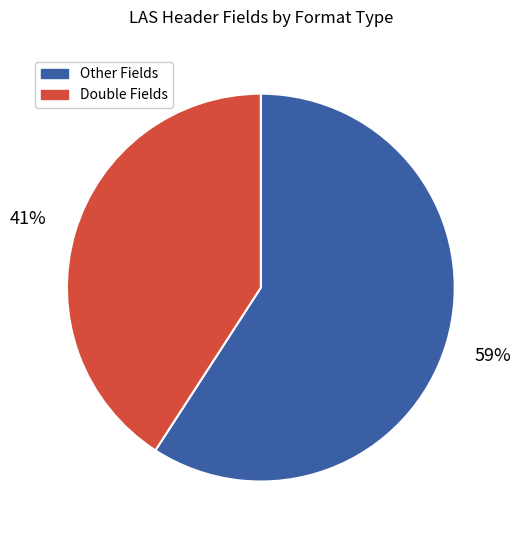

What percentage is the Double Fields slice, to the nearest percent?

41%